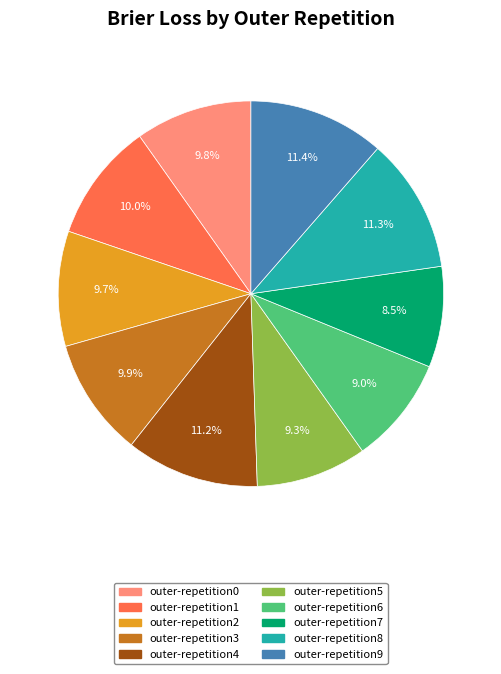

To the nearest percent, what is the average slice percentage?

10%